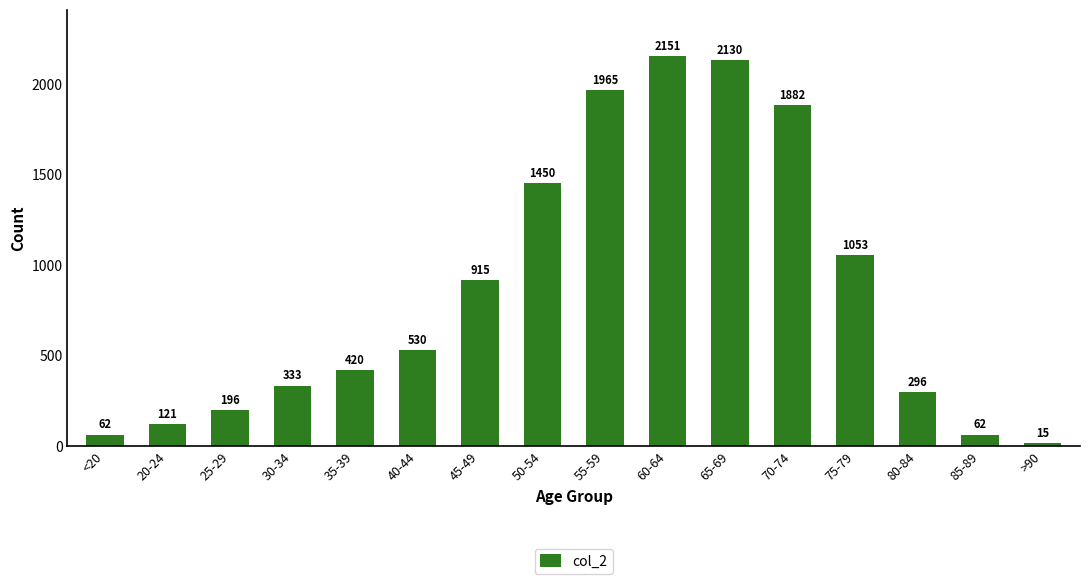

Approximately how many times larger is the value at 85-89 compared to 40-44?

0.1